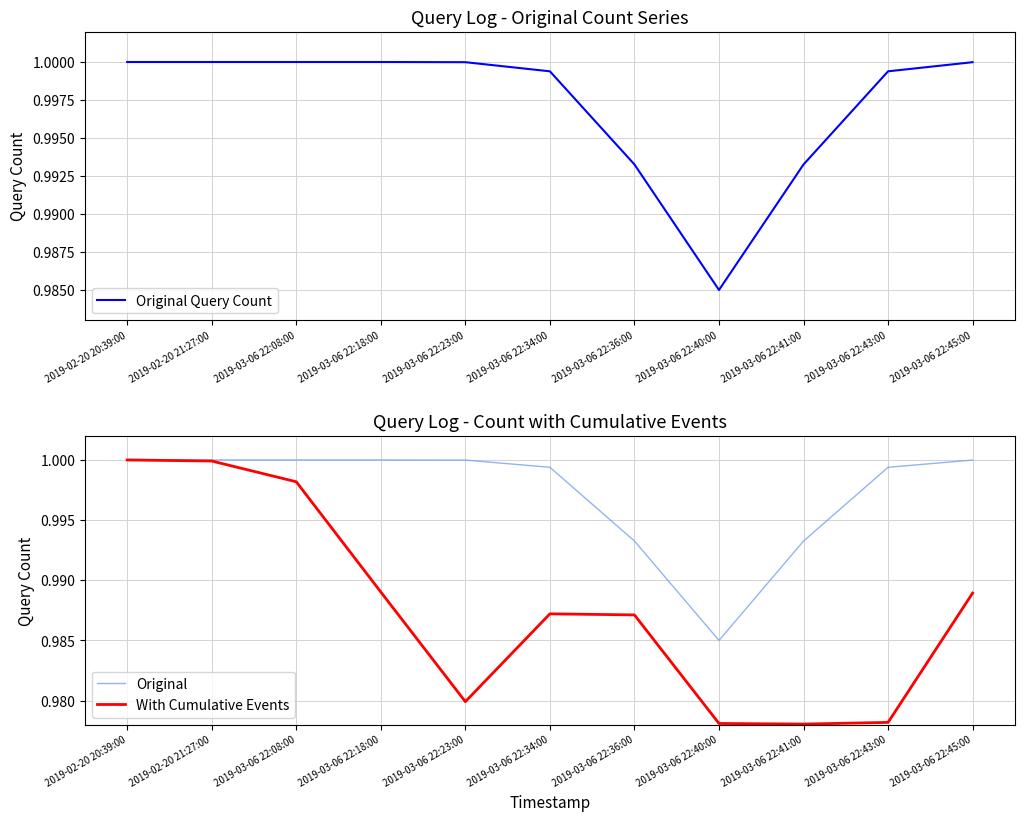

Where is With Cumulative Events nearest to the value 0?

2019-03-06 22:41:00